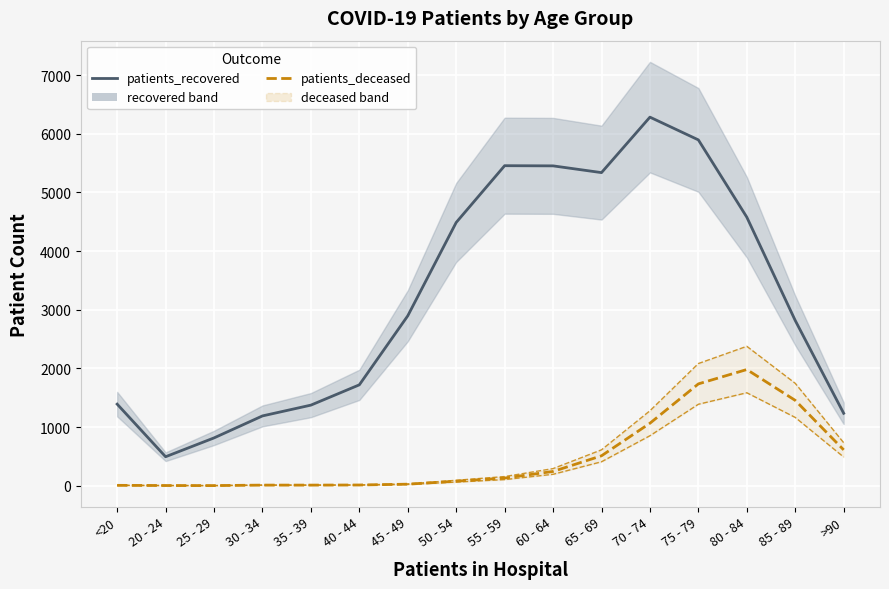

At how many categories does at least one series exceed 1619?

10